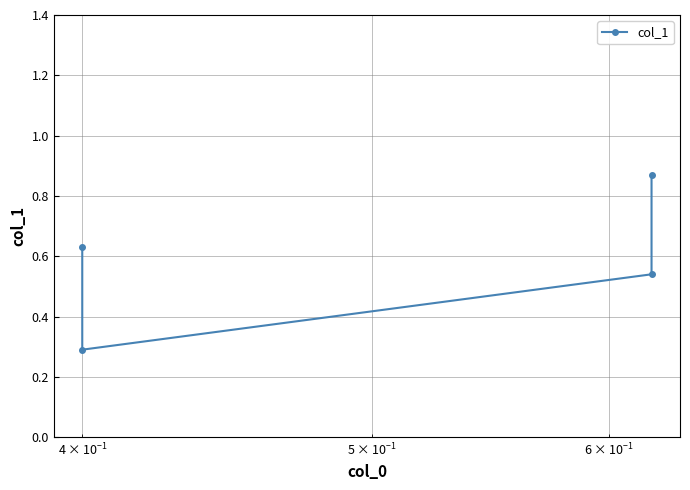

What is the smallest value displayed?

0.3